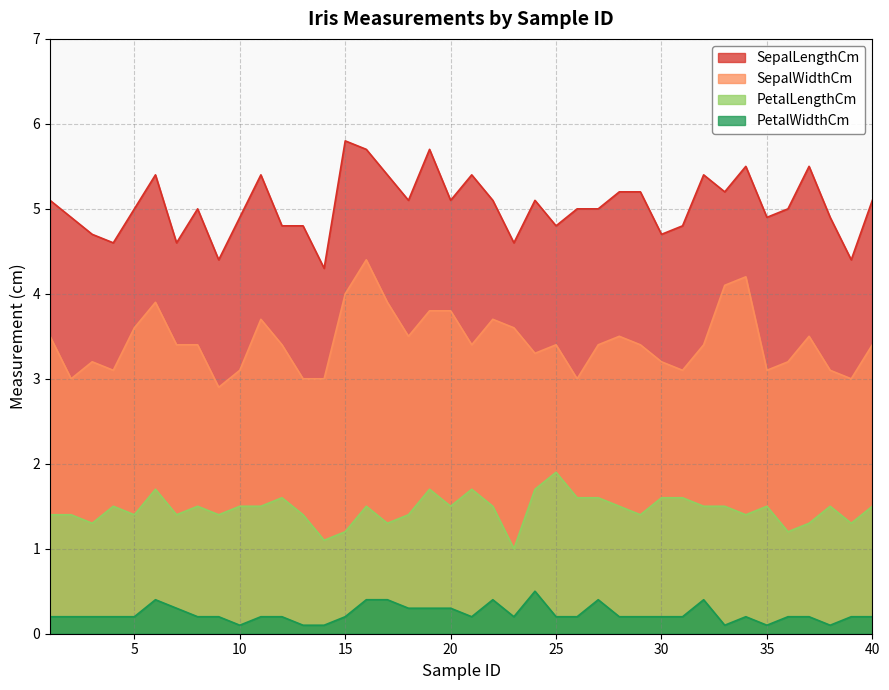

Which series has the largest total across all categories?

SepalLengthCm